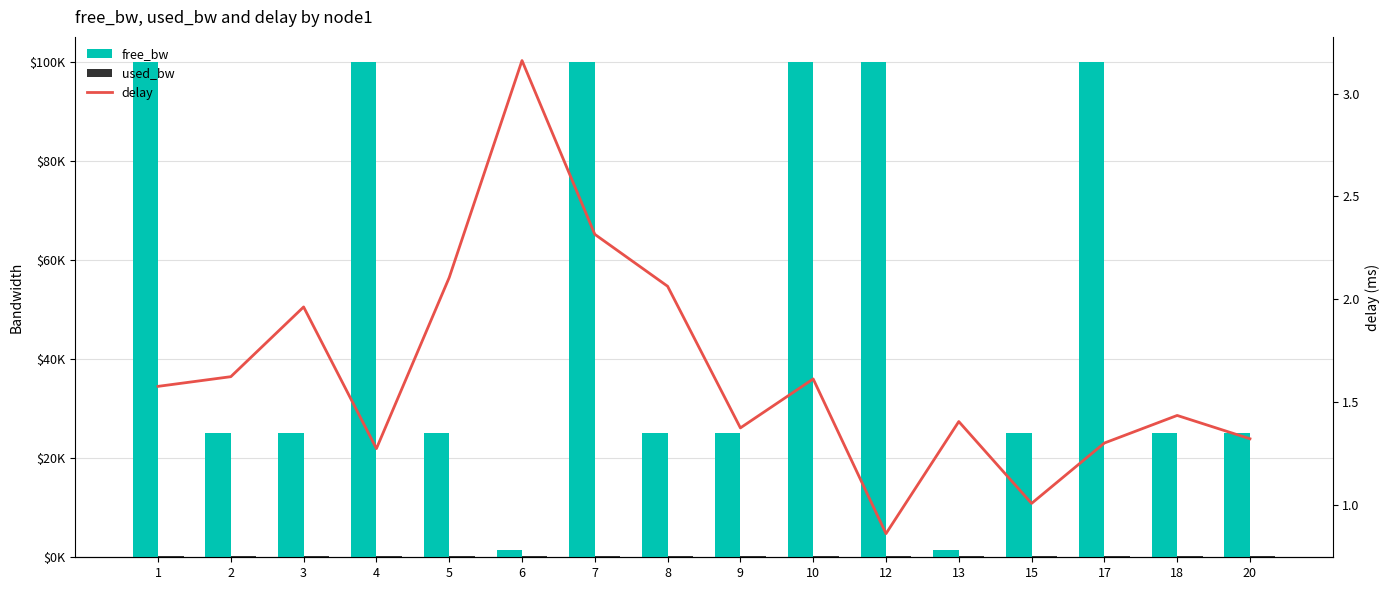

True or false: used_bw has a value of 59.6 at 1.

False